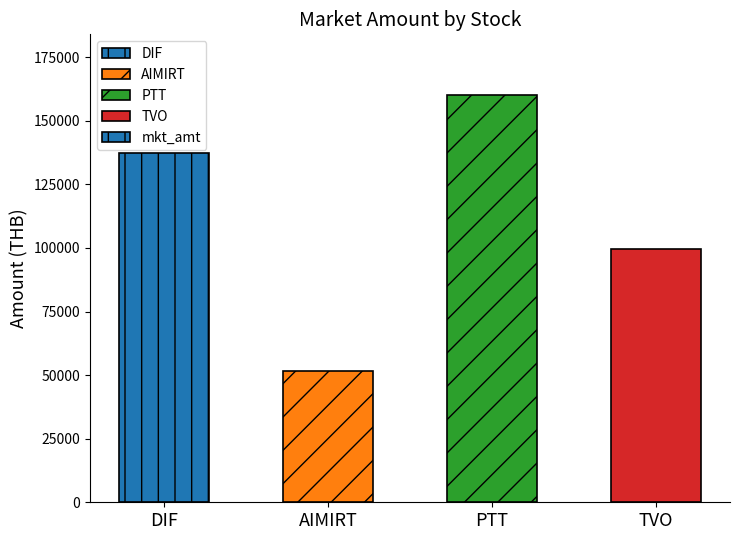

True or false: the data shows 287404 at PTT.

False